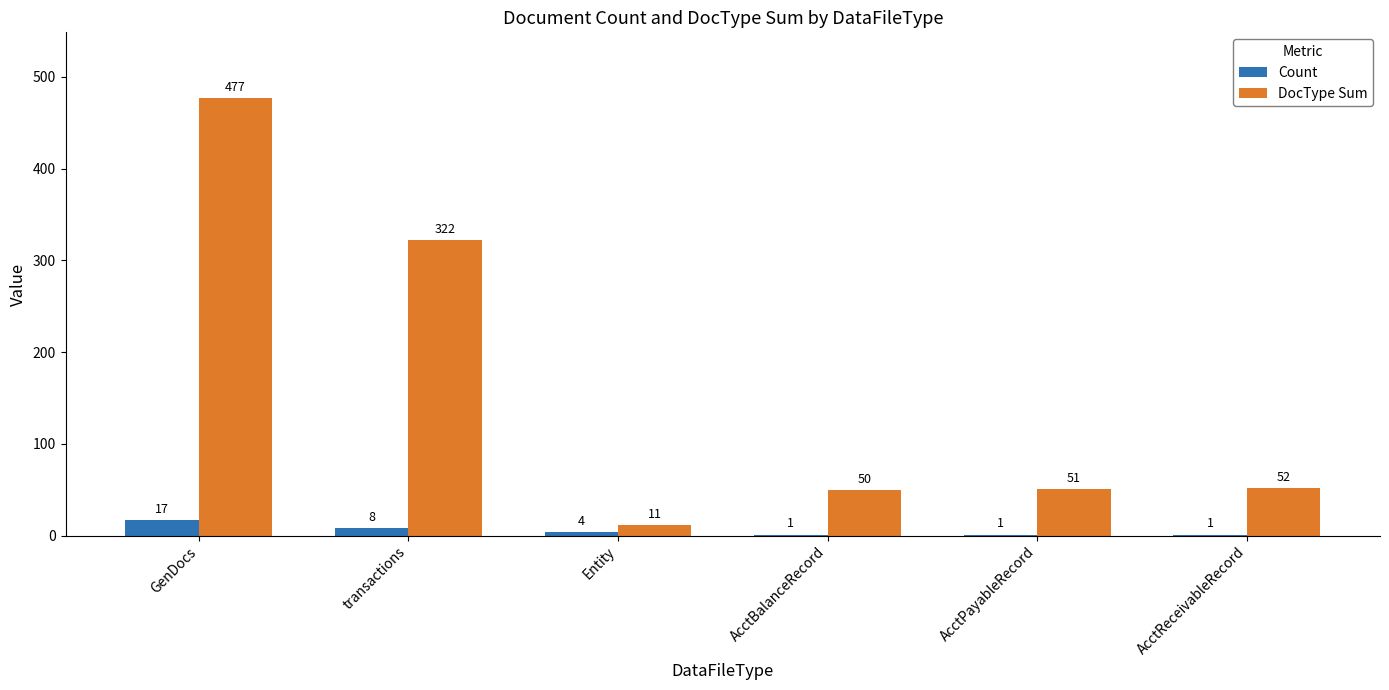

Reading left to right, list all the values displayed in this chart.

Count: GenDocs=17	transactions=8	Entity=4	AcctBalanceRecord=1	AcctPayableRecord=1	AcctReceivableRecord=1
DocType Sum: GenDocs=477	transactions=322	Entity=11	AcctBalanceRecord=50	AcctPayableRecord=51	AcctReceivableRecord=52